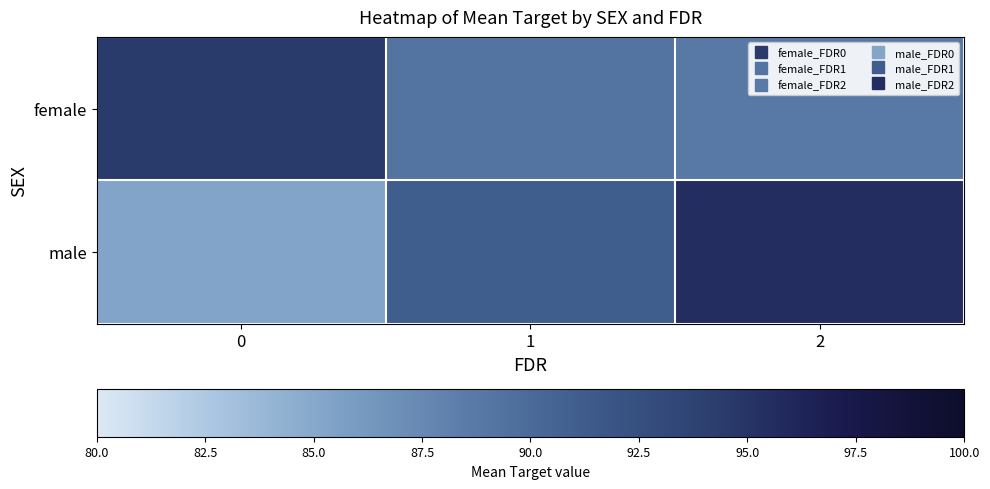

Which series has the largest total across all categories?

female